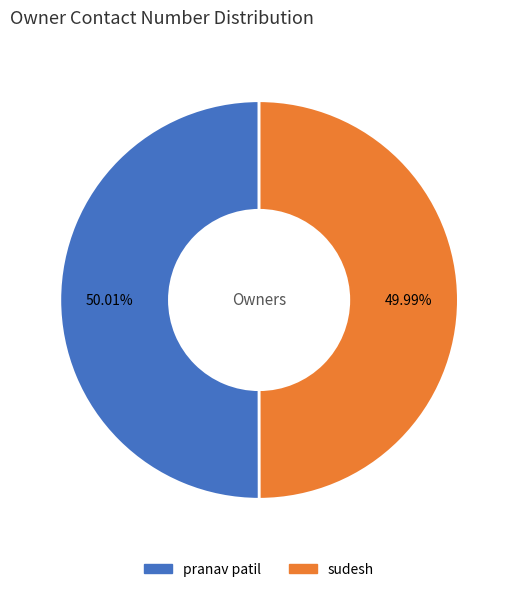

Is there any slice that represents more than half of the pie?

Yes